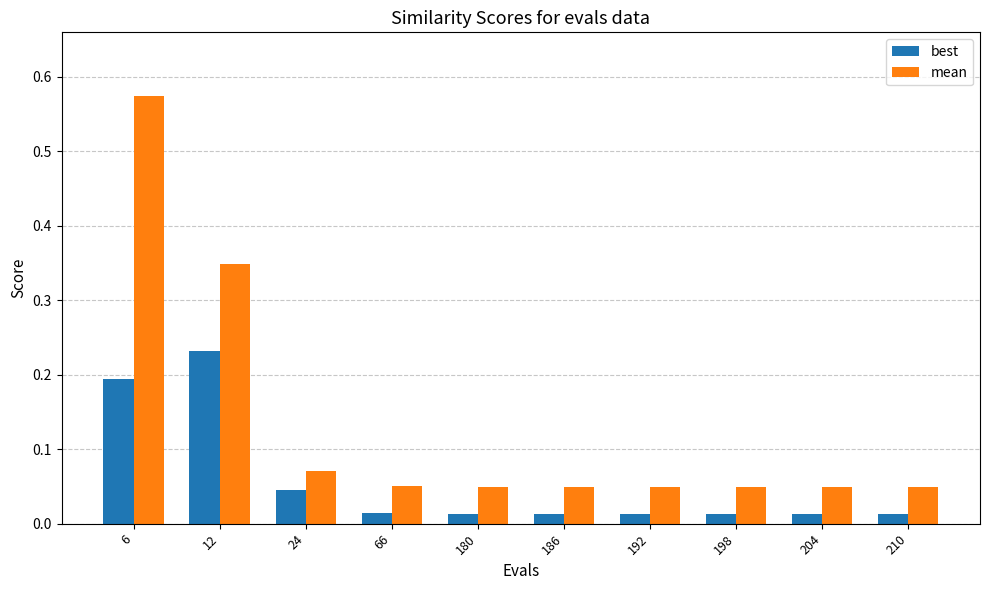

At 198, list the series in order from smallest to largest.

best, mean